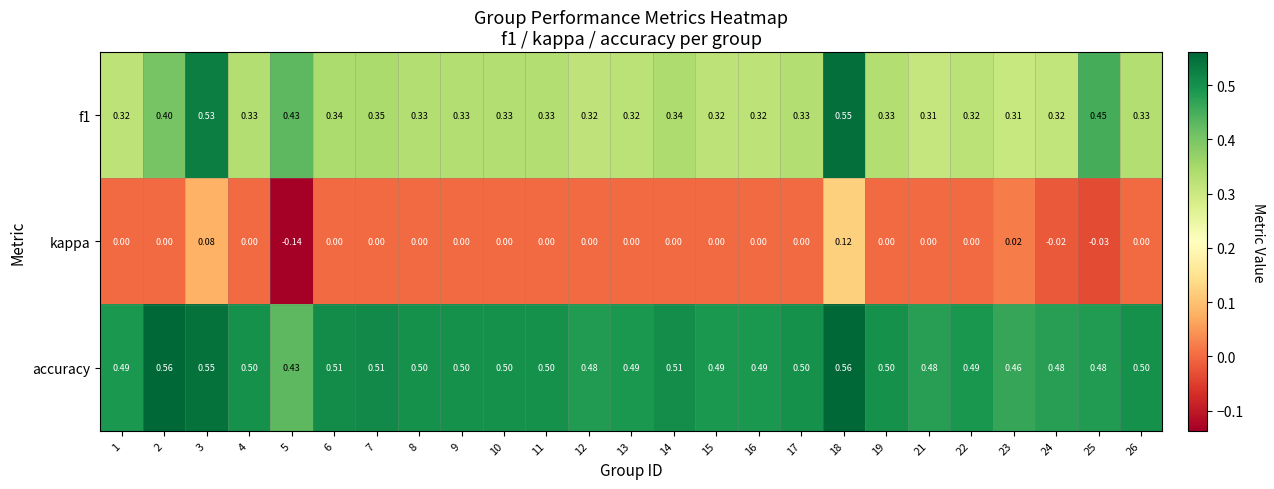

What is the total value across all series at 21?

0.8